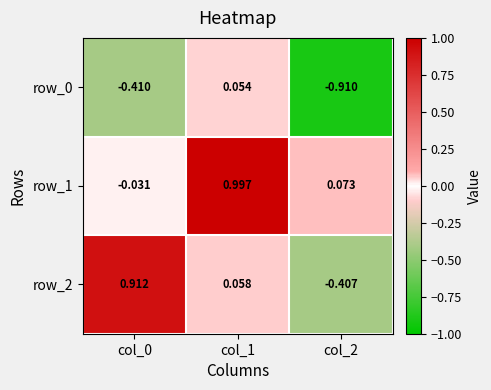

How many values in the row_1 series exceed 0?

2